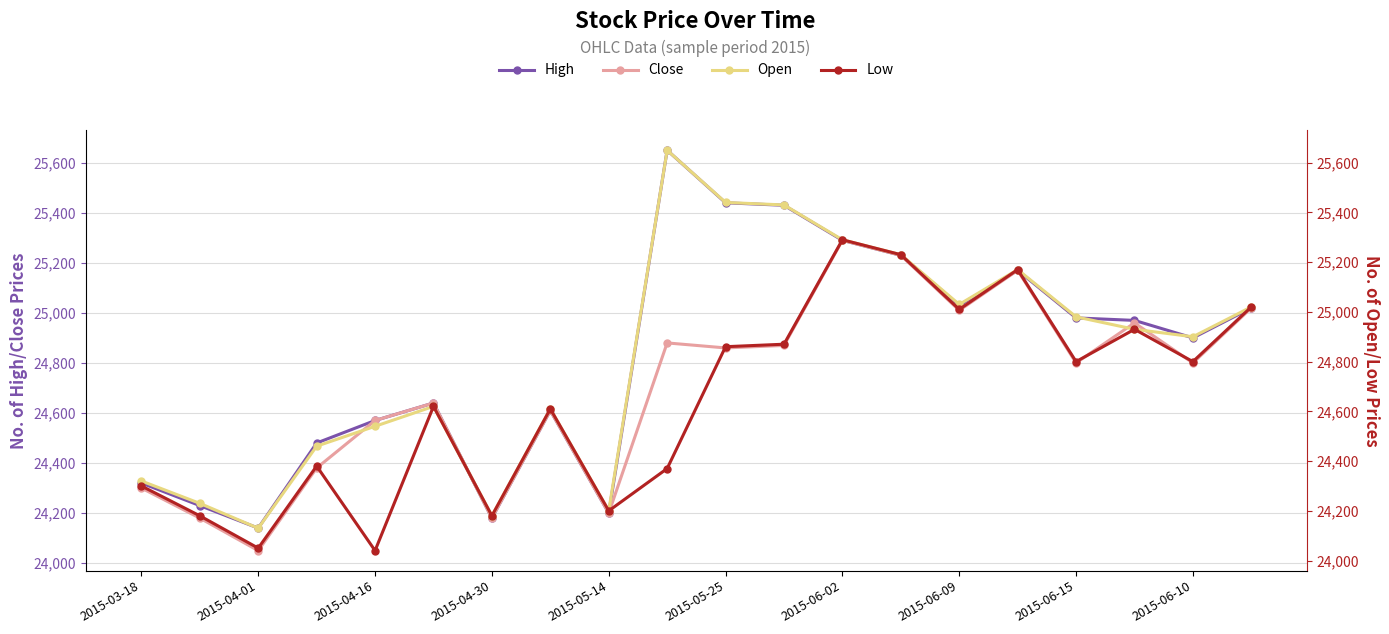

What is the label of the 12th point from the left?

11